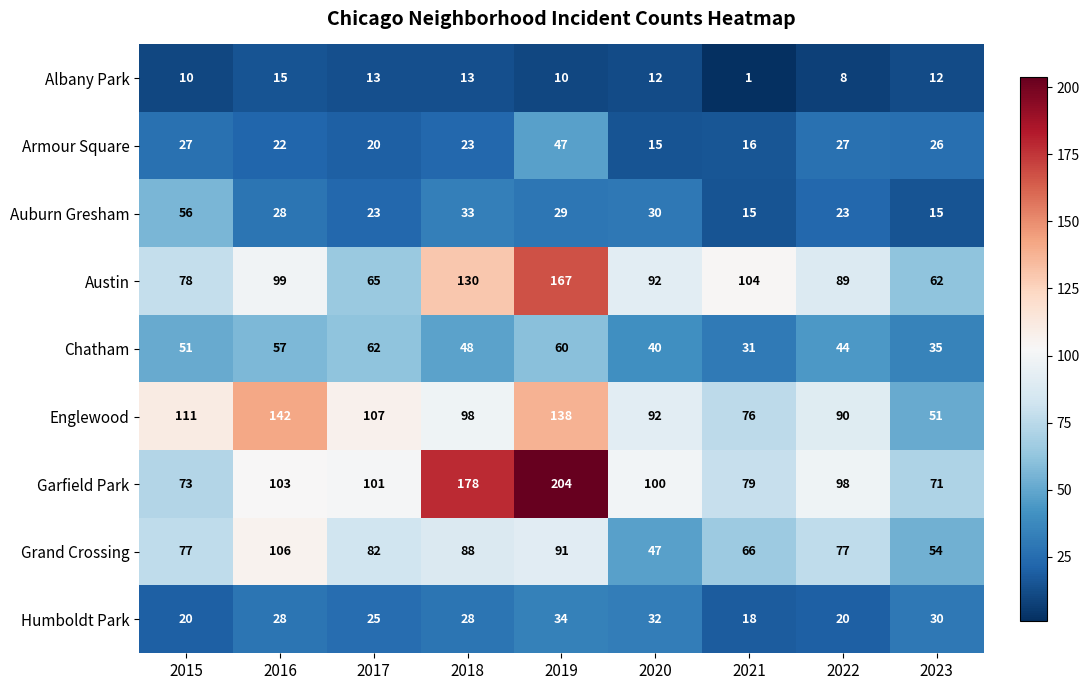

The value of Chatham at 2021 is 14. True or false?

False